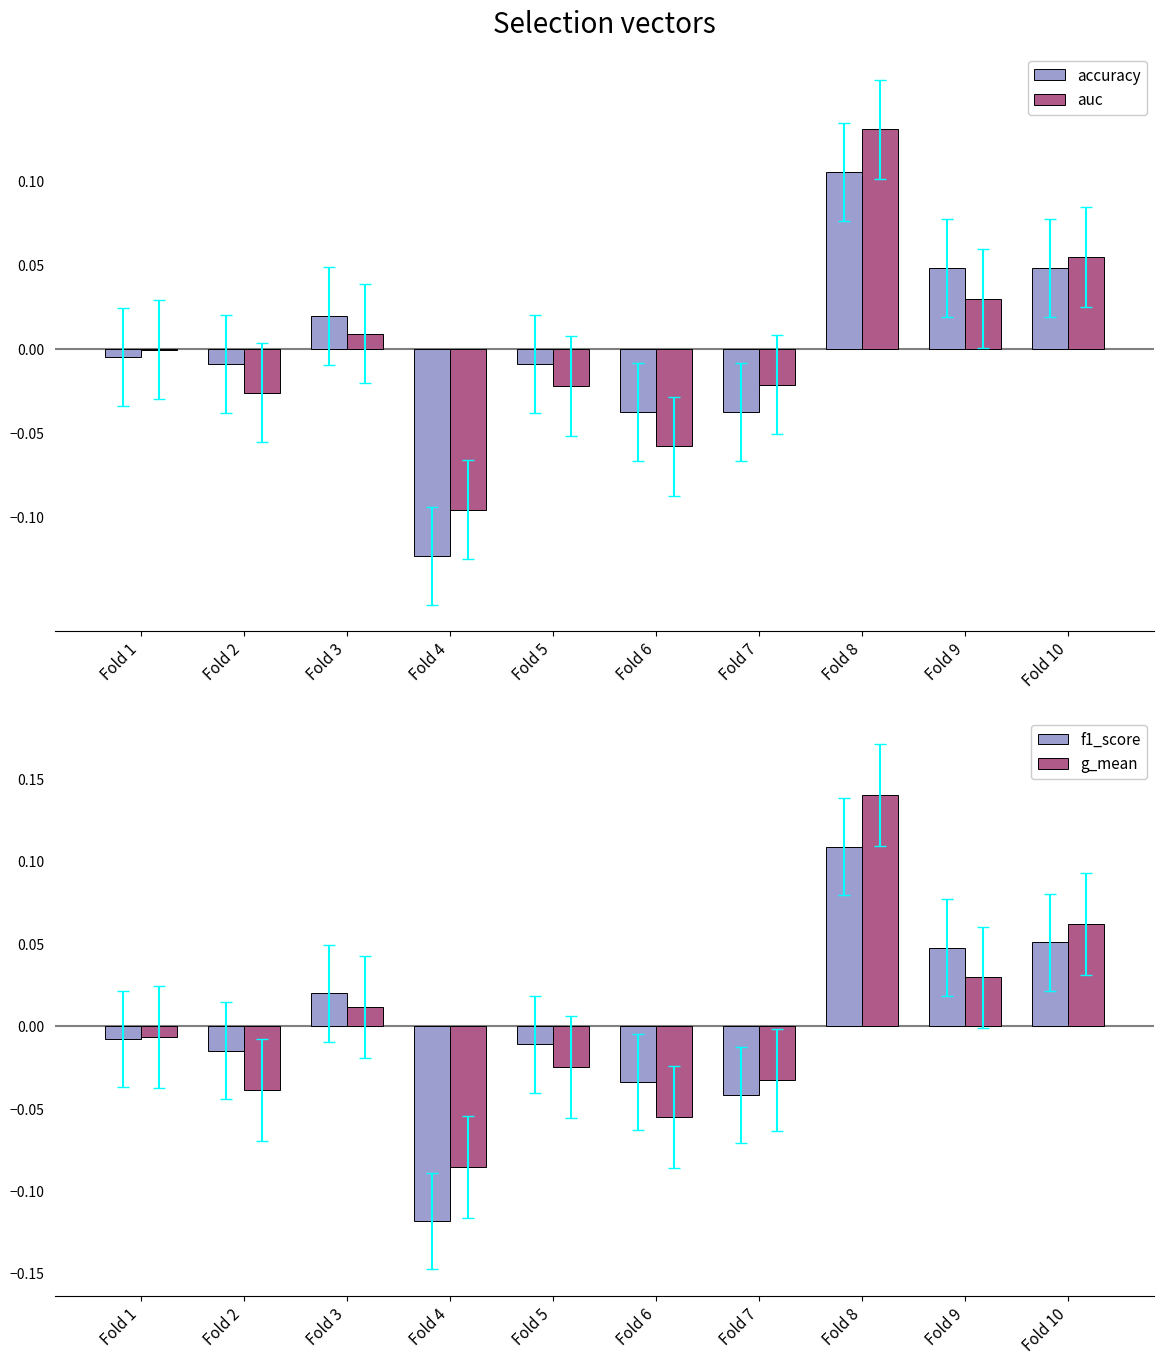

How many positive values does the g_mean series have?

4